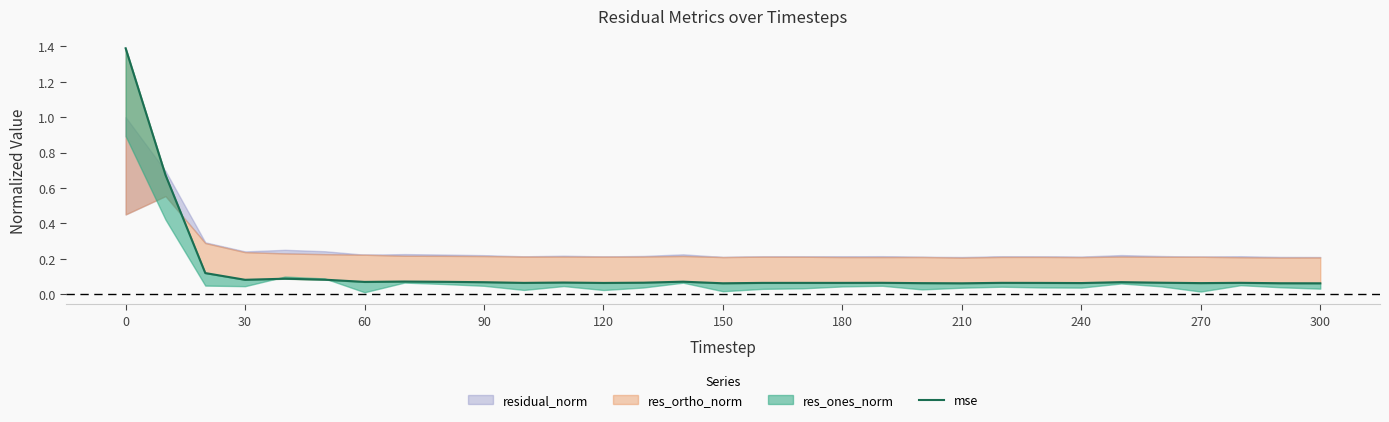

True or false: the data shows 0.1 at 13.

False